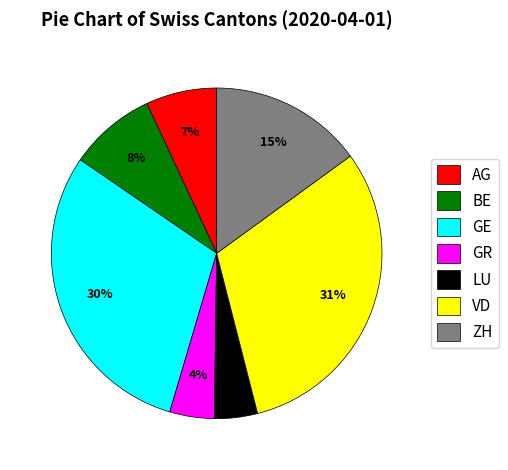

How many slices are in this pie chart?

7